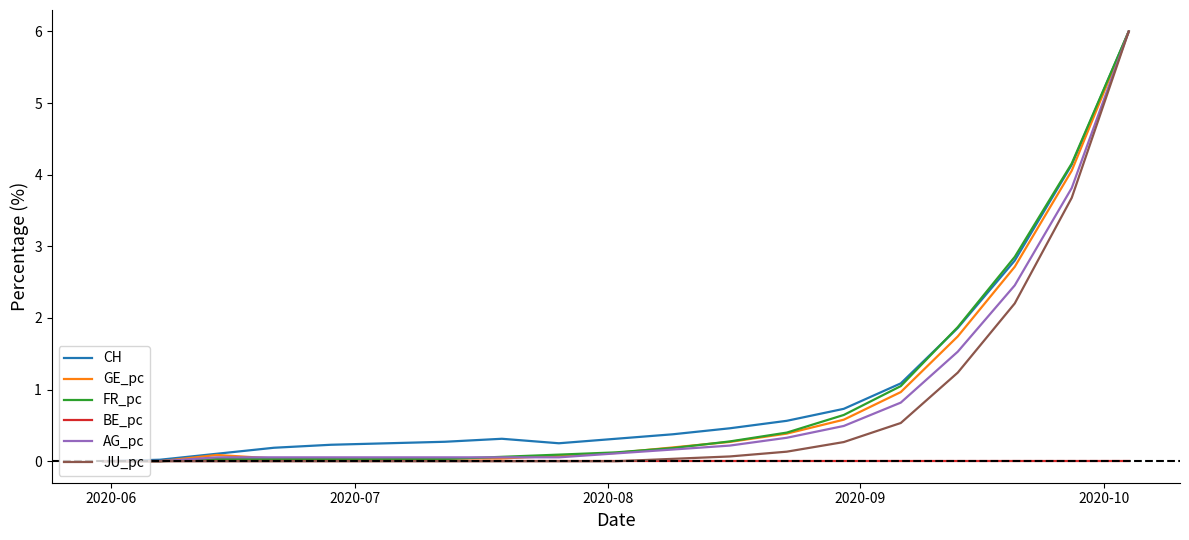

What is the highest value of the GE_pc series?

6.0